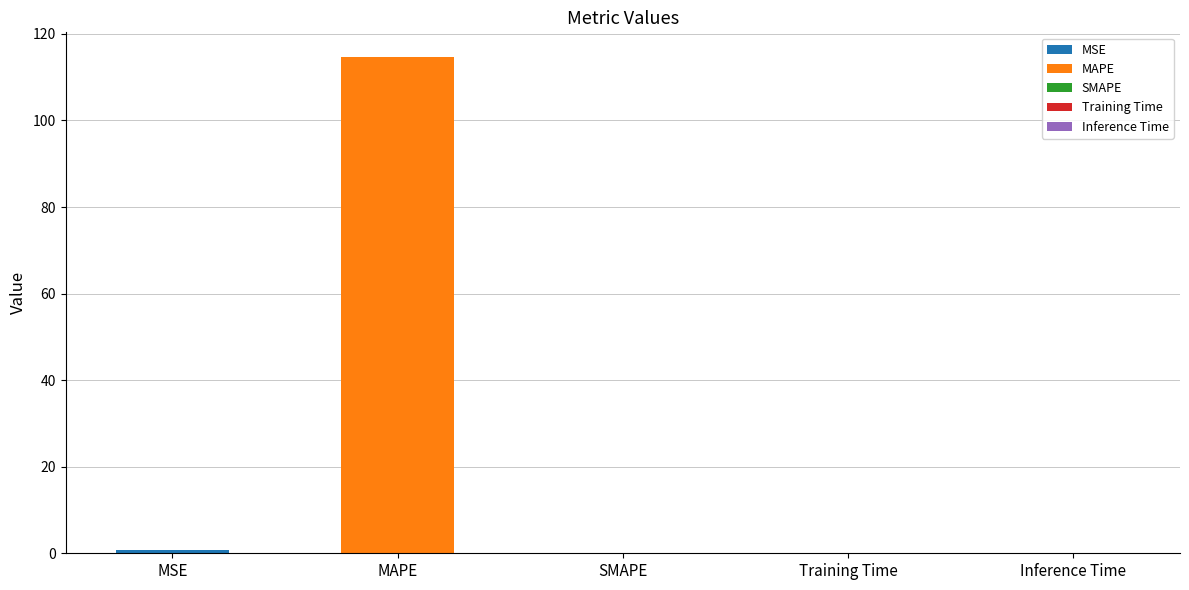

What is the difference between the values at Training Time and MSE?

0.8